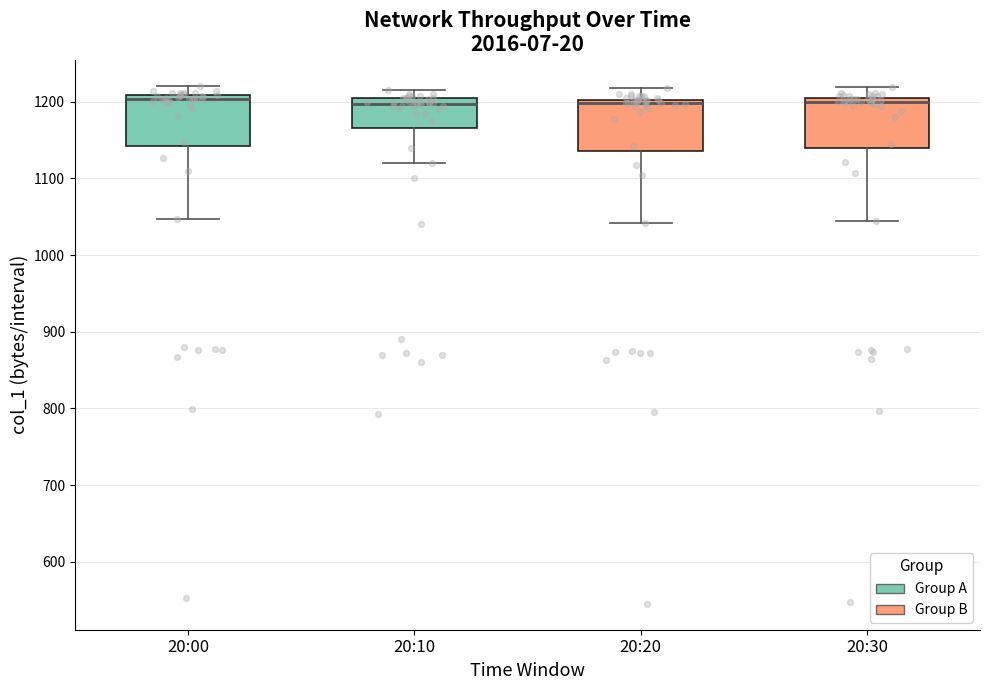

Reading left to right, read every box against the y-axis: the position of its median line, the range the box covers, and the ends of its whiskers. The values are not printed on the chart, so give them approximately, as read against the axis.

20:00: median 1200, box 1140 to 1210, whiskers 1050 to 1220
20:10: median 1200 (just below the box's upper edge), box 1170 to 1200, whiskers 1120 to 1220
20:20: median 1200 (just below the box's upper edge), box 1140 to 1200, whiskers 1040 to 1220
20:30: median 1200 (just below the box's upper edge), box 1140 to 1200, whiskers 1040 to 1220